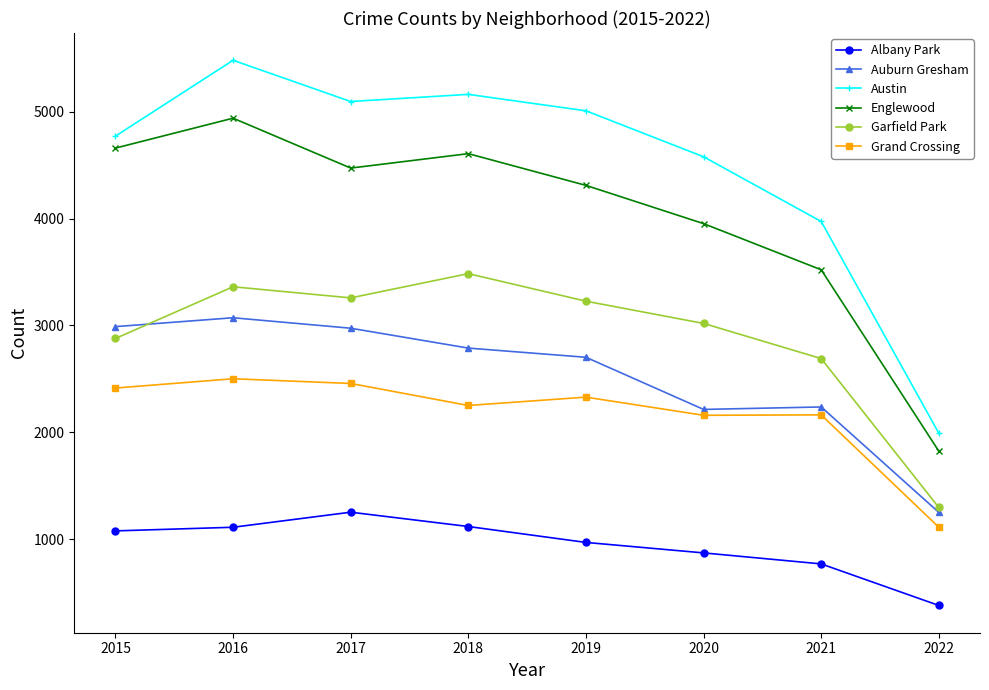

Which label corresponds to the largest value in the chart?

2016